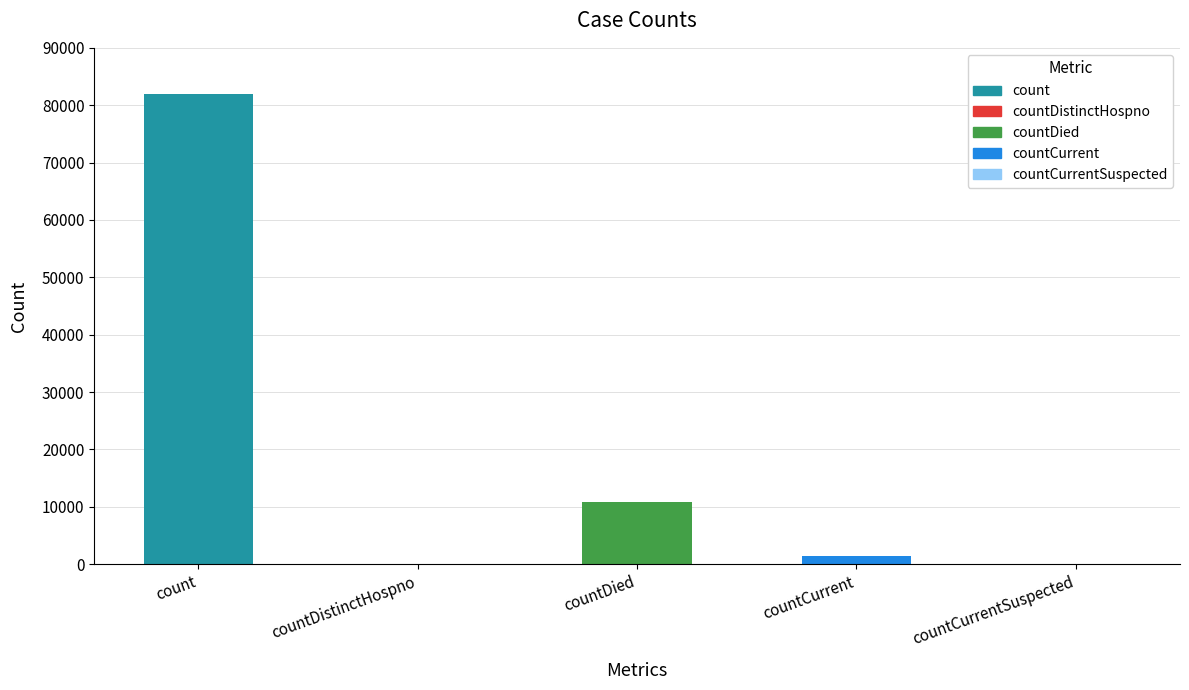

What is the change in value from count to countDied?

-71223